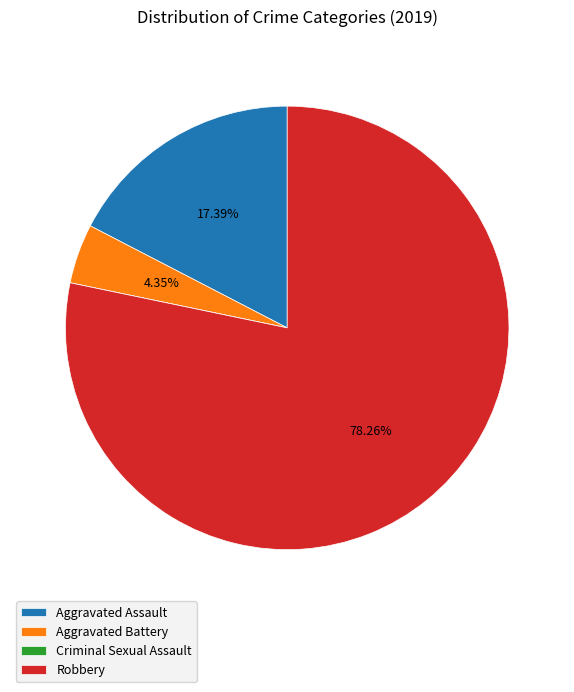

To the nearest percent, what is the difference between the largest and smallest slice percentages?

78%